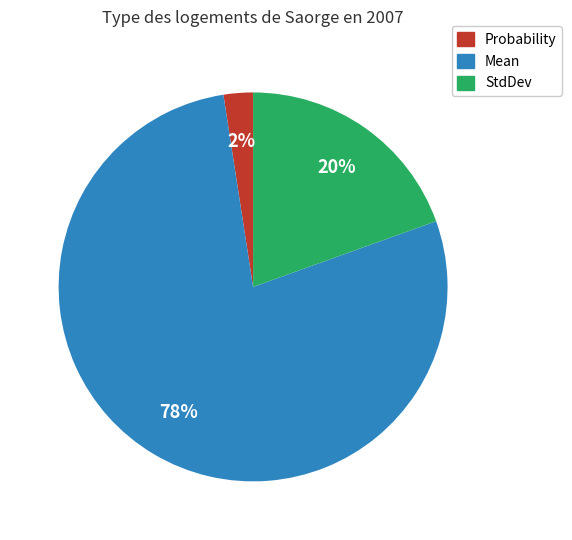

To the nearest percent, what percentage of the pie is Mean?

78%